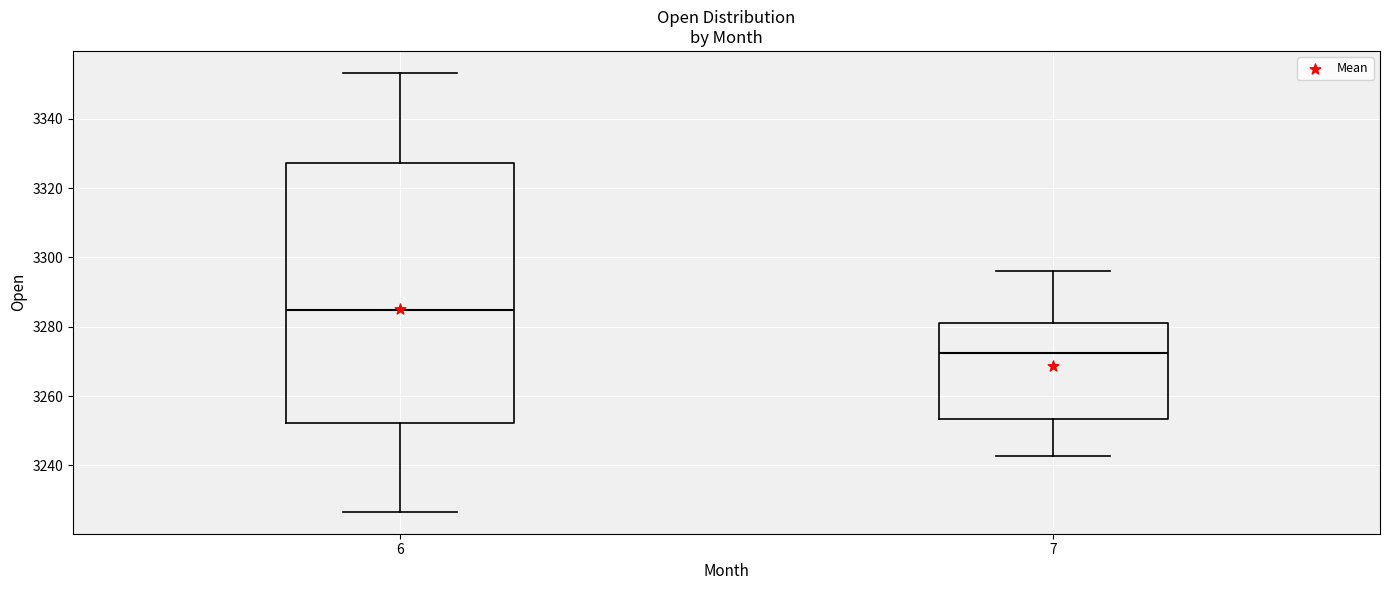

Where is the lower edge of the box at x = 7 on the y-axis? The values are not printed on the chart, so give them approximately, as read against the axis.

3254